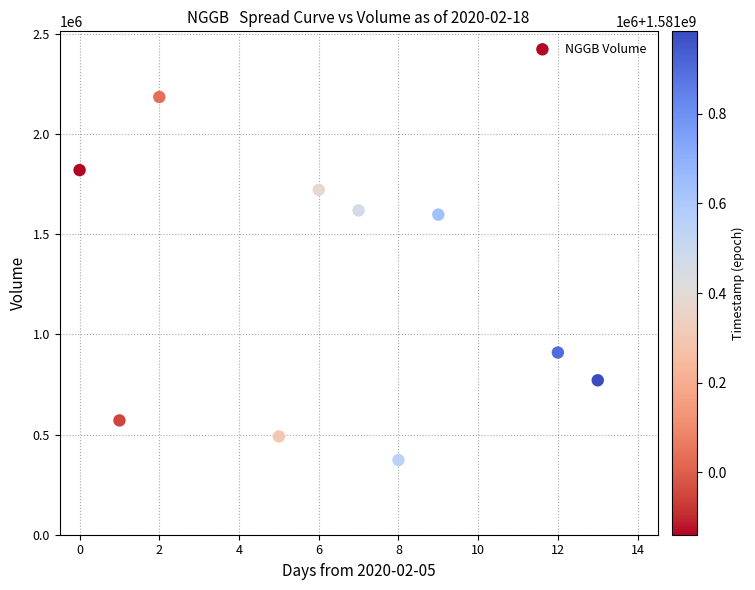

What is the range of X values (max minus min)?

13